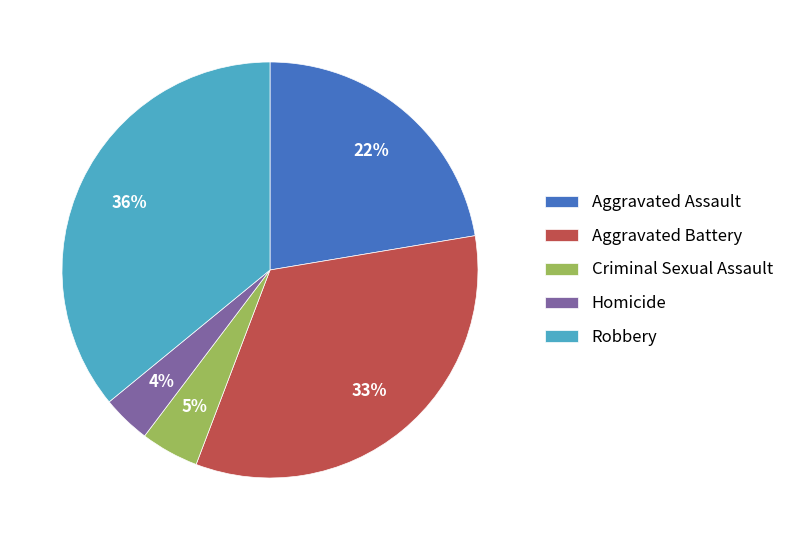

To the nearest percent, what is the combined percentage of Criminal Sexual Assault and Aggravated Battery?

38%